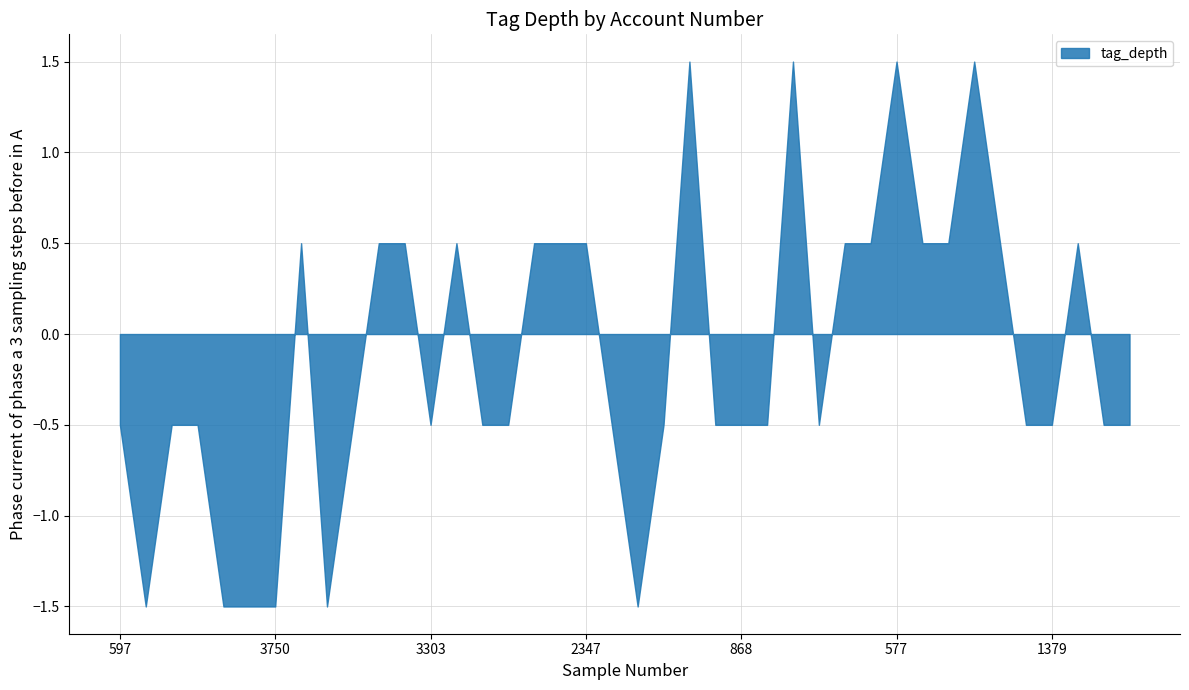

Is it true that the value at 597 is -0.7?

False